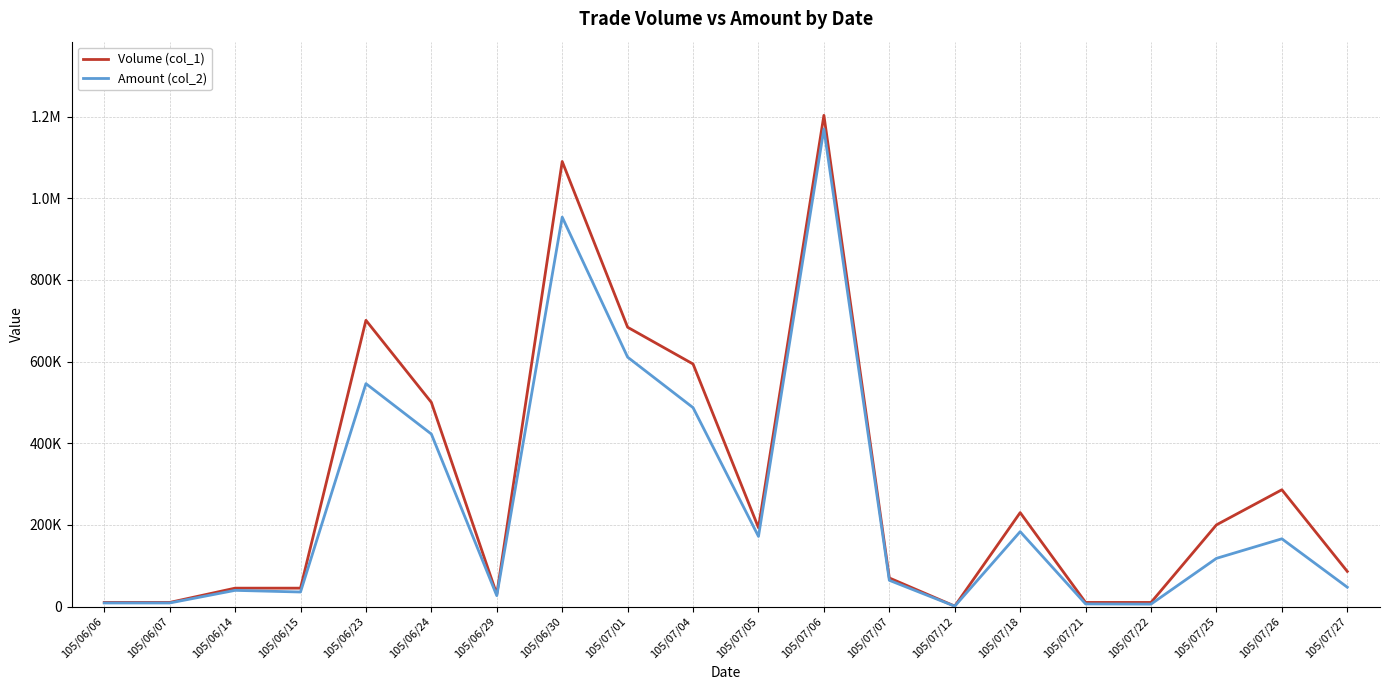

What is the smallest value displayed?

860